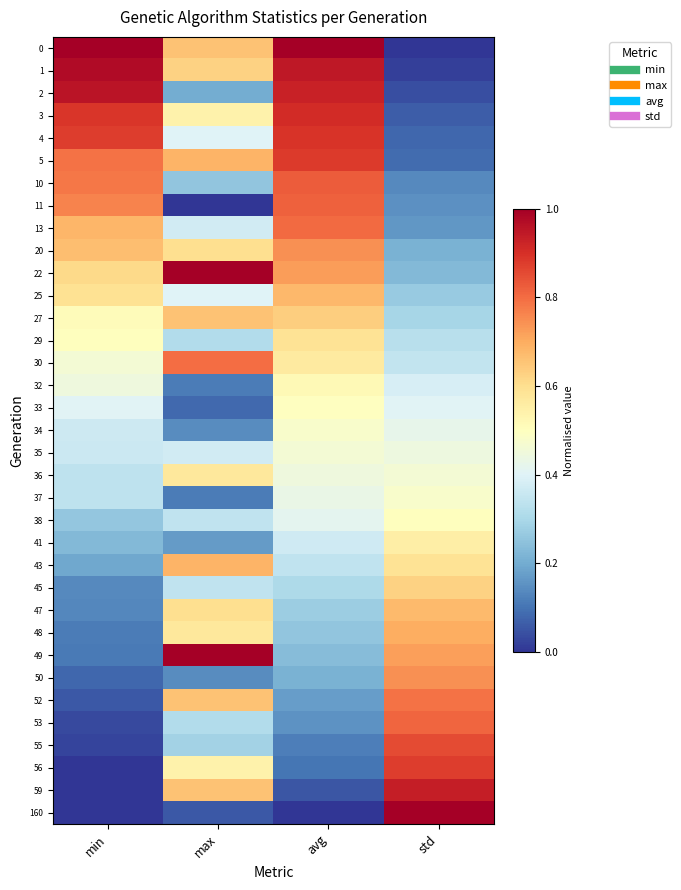

At which category does the chart reach its peak across all series?

min